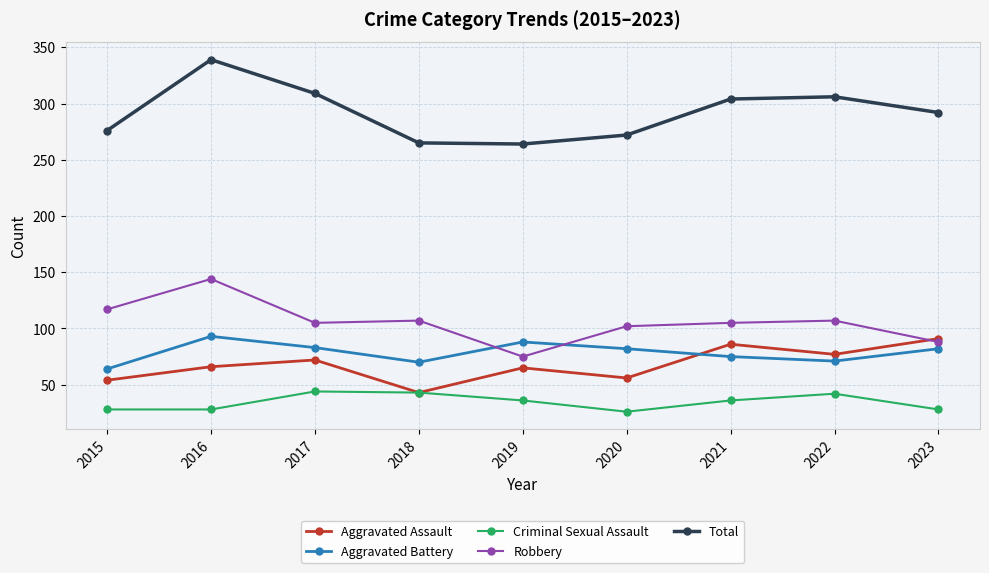

True or false: Robbery has a value of 141 at 2018.

False